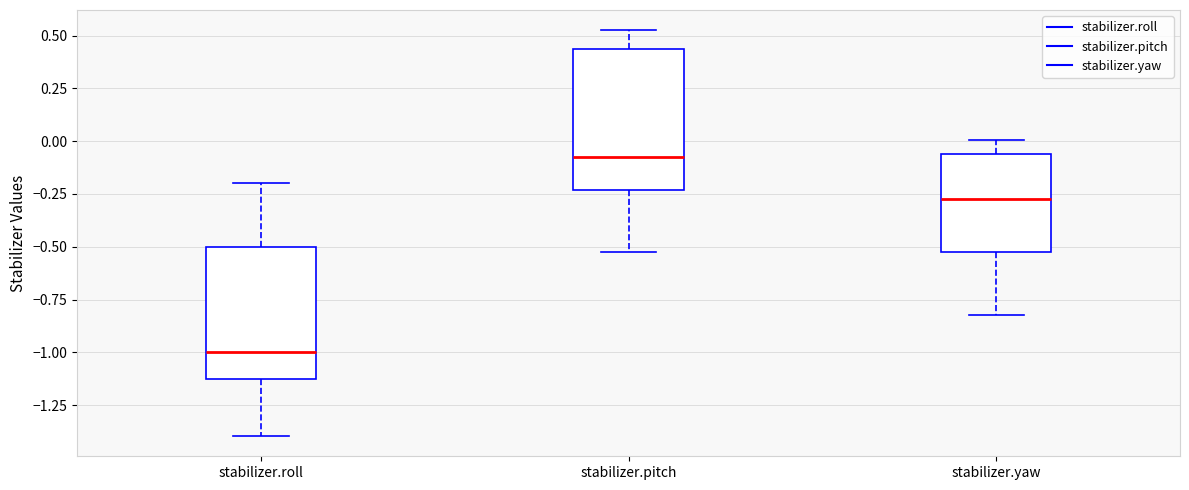

Reading left to right, read every box against the y-axis: the position of its median line, the range the box covers, and the ends of its whiskers. The values are not printed on the chart, so give them approximately, as read against the axis.

stabilizer.roll: median -1.00, box -1.15 to -0.50, whiskers -1.40 to -0.20
stabilizer.pitch: median -0.05, box -0.25 to 0.45, whiskers -0.55 to 0.55
stabilizer.yaw: median -0.25, box -0.50 to -0.05, whiskers -0.85 to 0.00